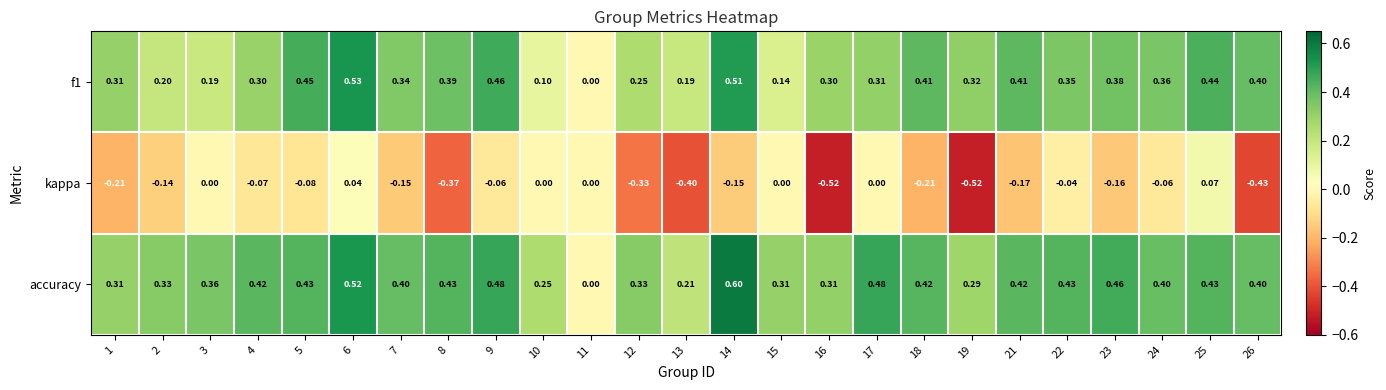

How many data points does each series have?

25